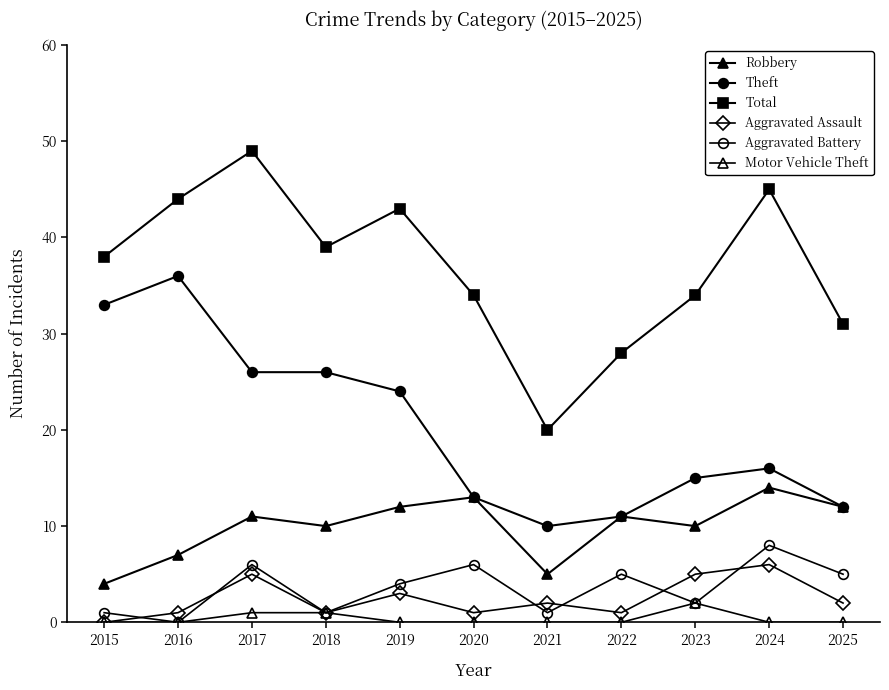

Count the number of data series in this chart.

6